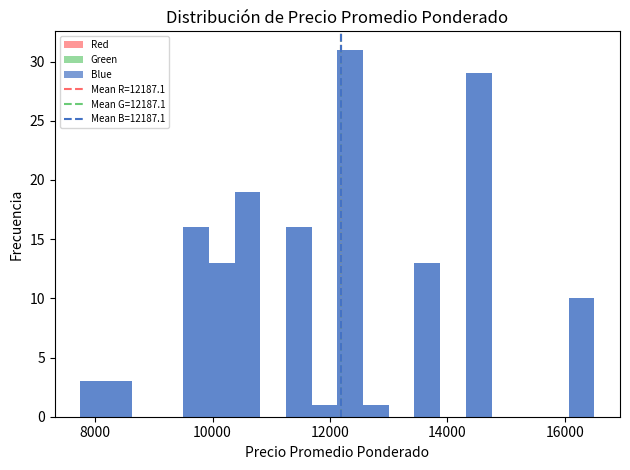

Around what value on the x-axis is the tallest bar? Give the approximate position of its centre, as read against the axis.

12400